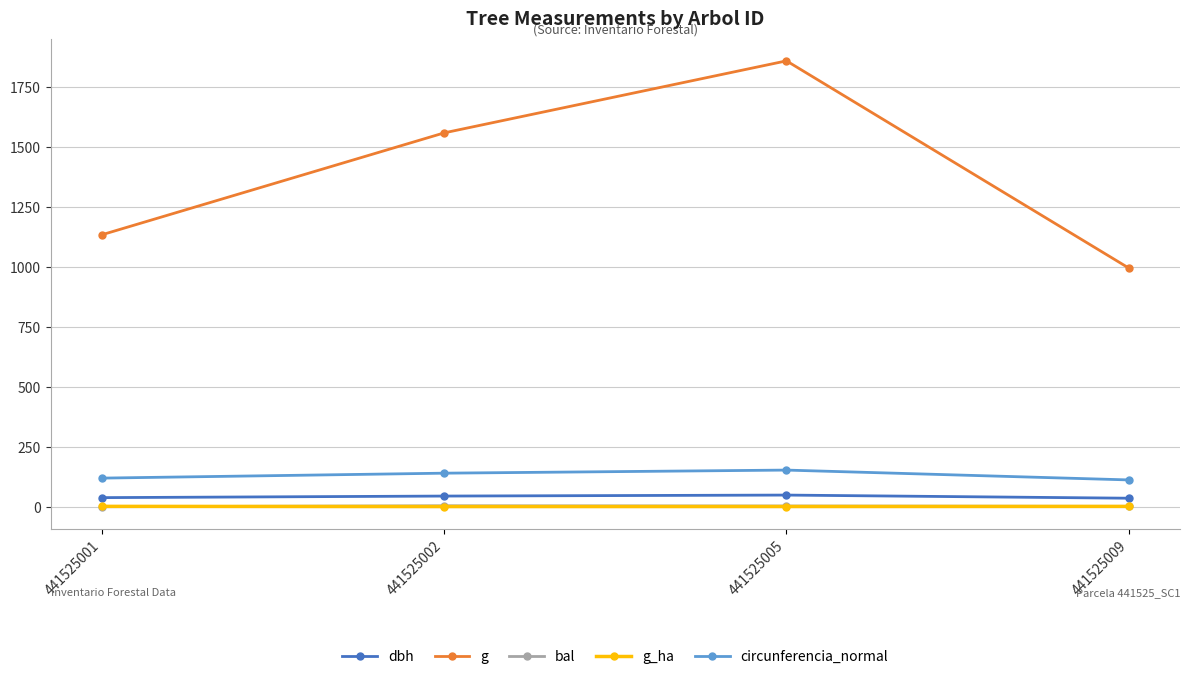

What is the difference between the maximum and minimum values in the circunferencia_normal series?

41.0